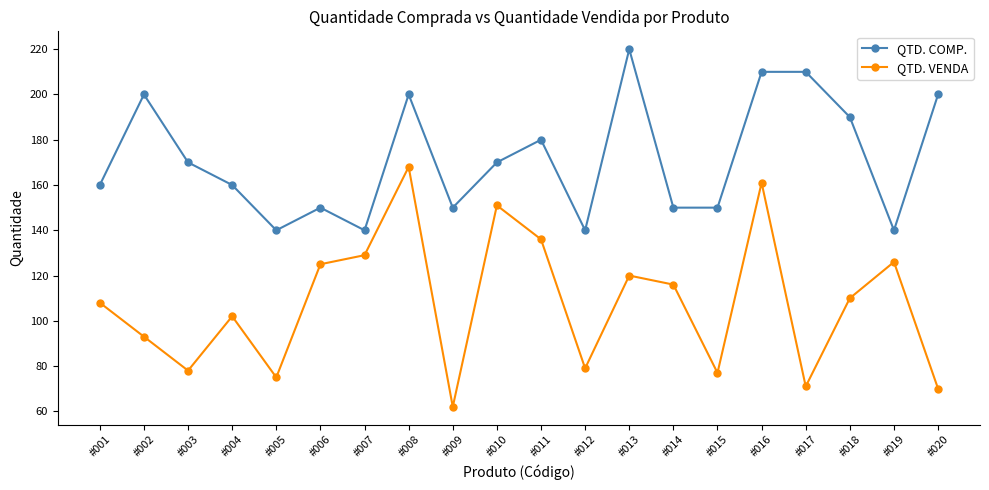

True or false: QTD. VENDA and QTD. COMP. cross at least once.

False